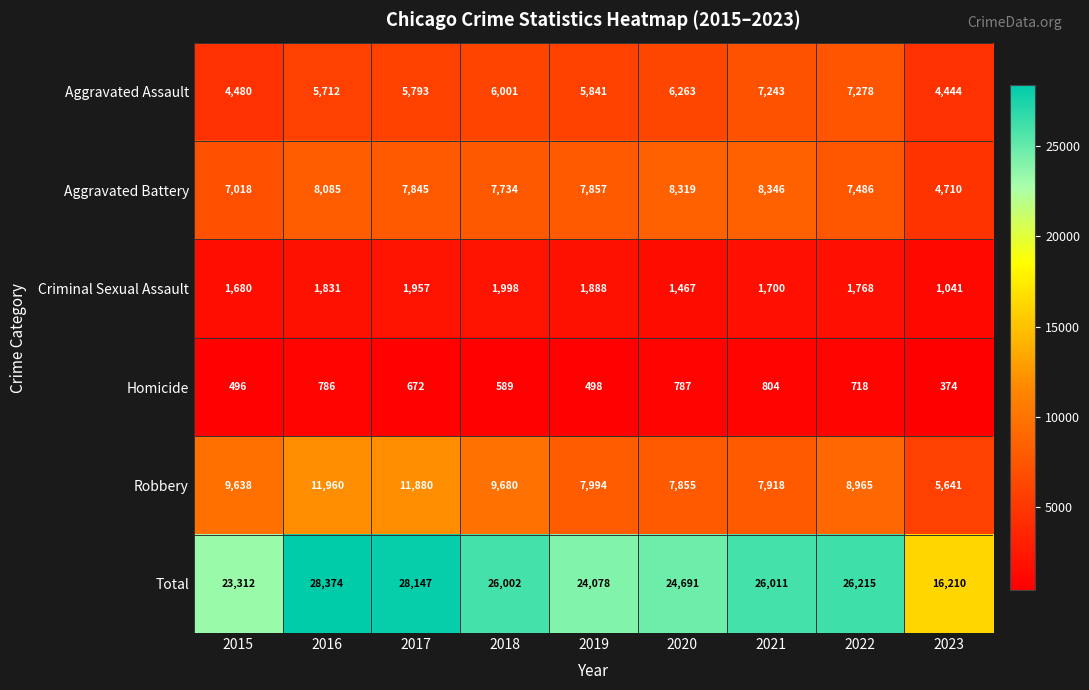

True or false: Homicide has a value of 496 at 2020.

False